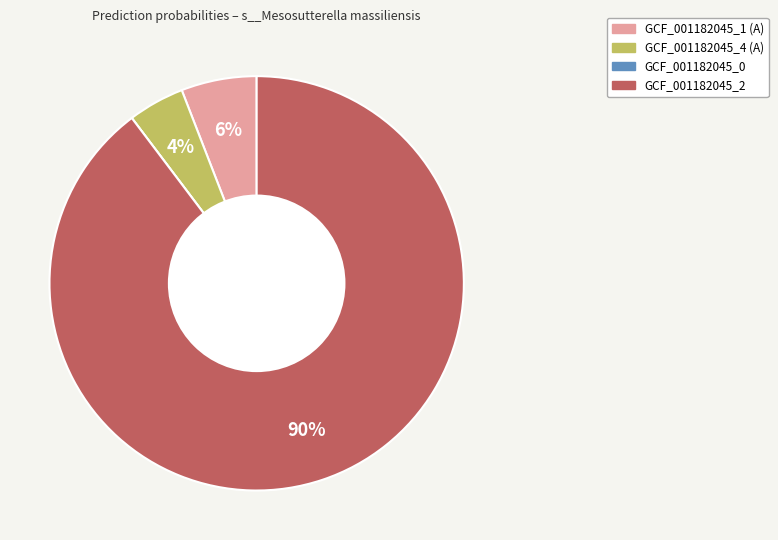

To the nearest percent, what is the average slice percentage?

25%